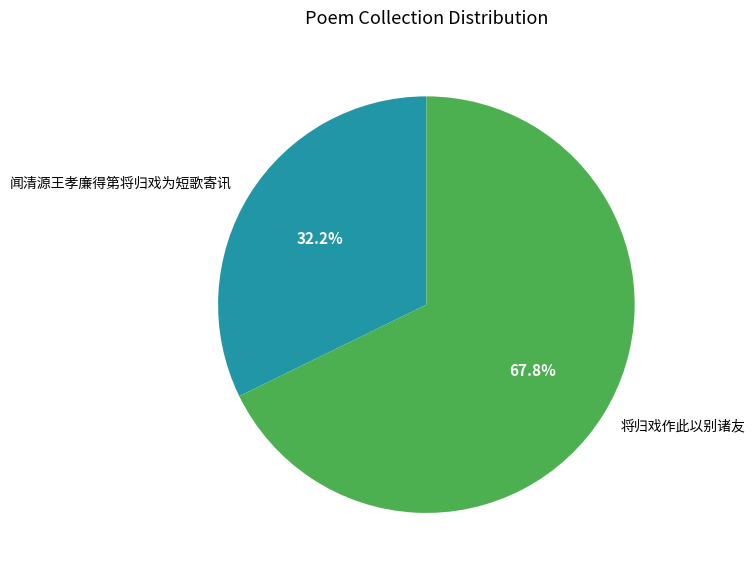

Which category has the biggest portion of the pie?

将归戏作此以别诸友